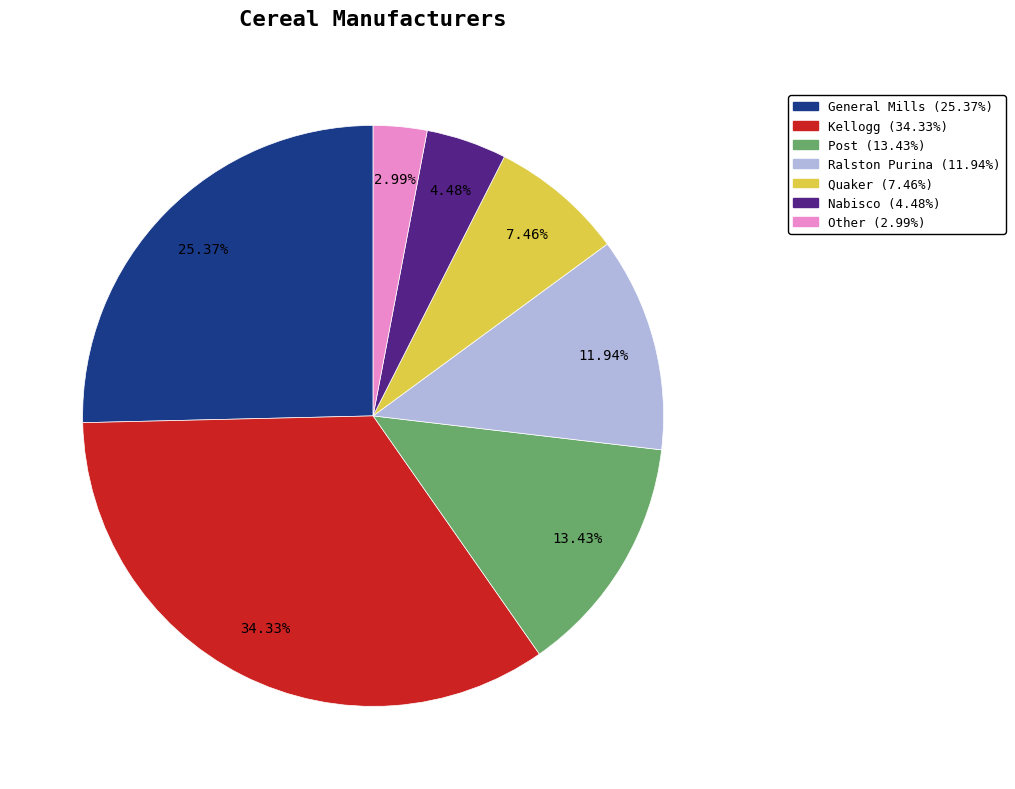

What is the smallest slice in the pie chart?

Other